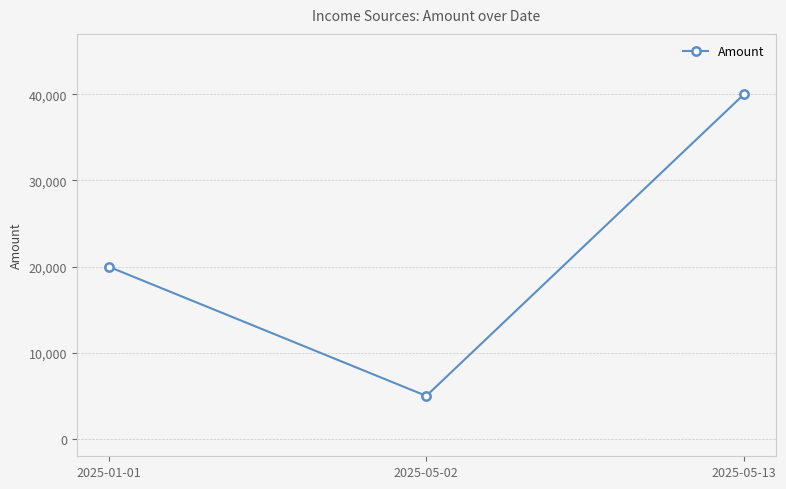

What is the label of the 1st point from the left?

2025-01-01